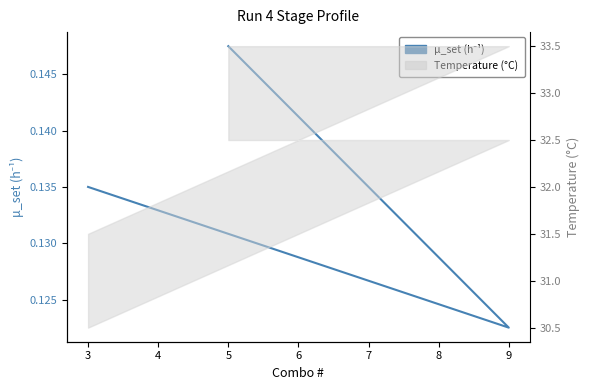

How many values are between 0 and 1?

3